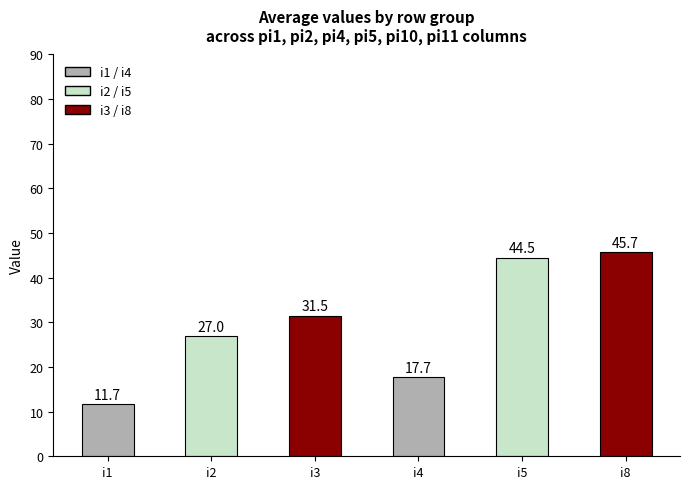

True or false: the data shows 4.5 at i1.

False